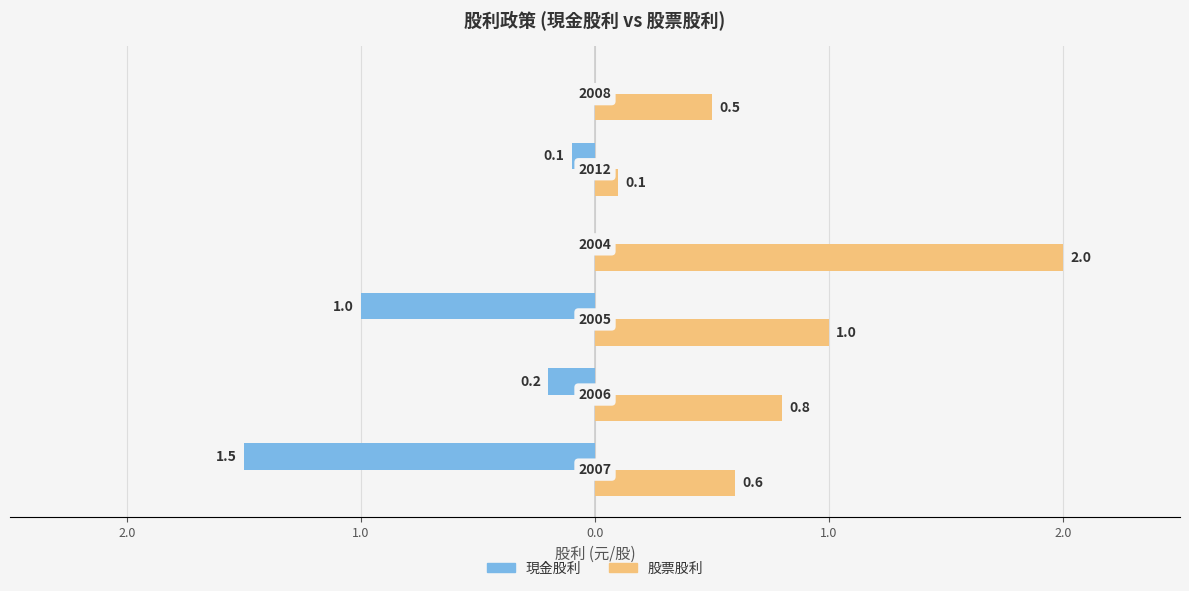

What is the average value of the 股票股利 series?

0.8